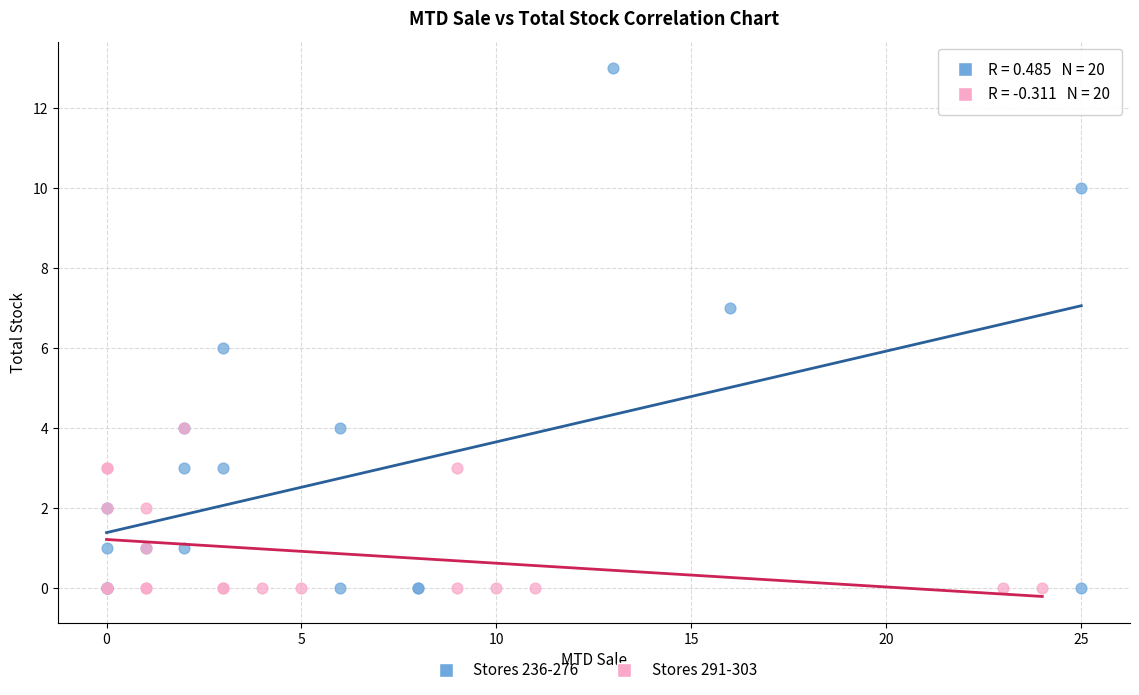

Which series reaches the maximum Y coordinate?

Stores 236-276